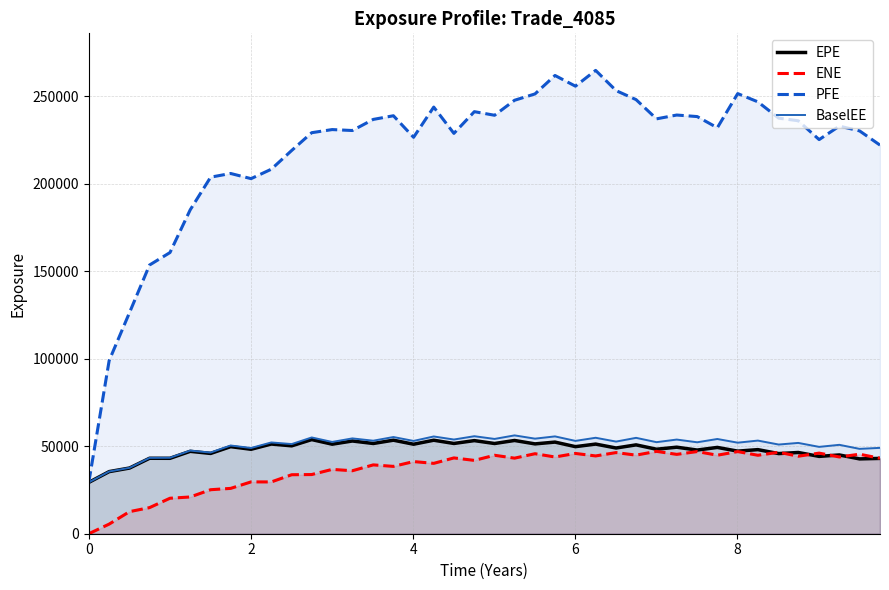

What is the minimum value for PFE?

29337.6